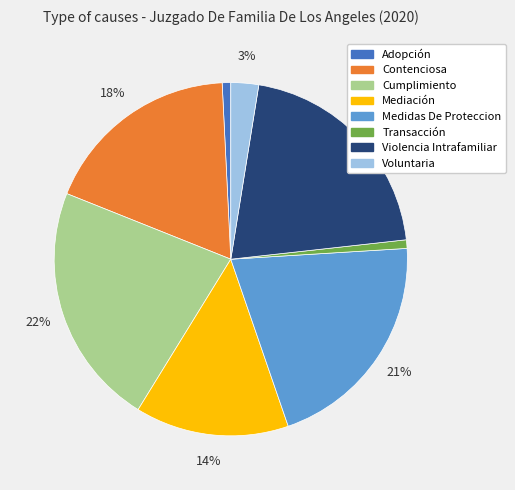

To the nearest percent, what is the difference between the largest and smallest slice percentages?

21%